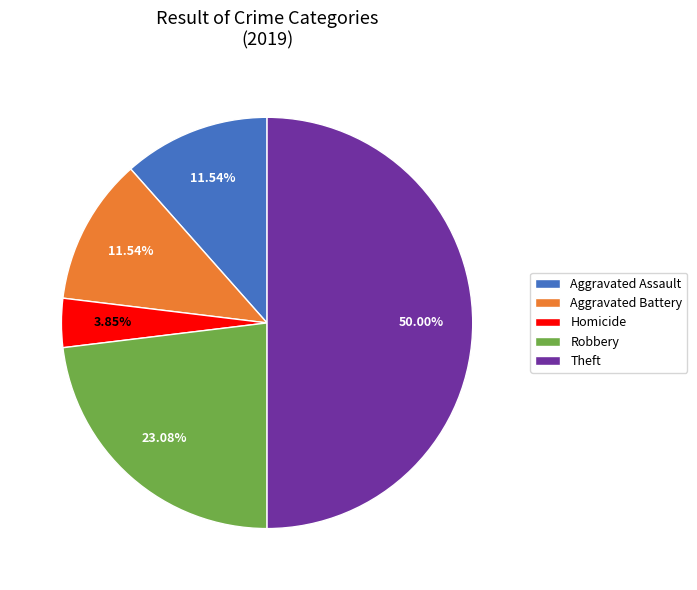

What is the ratio of the value at Robbery to the value at Homicide?

6.0